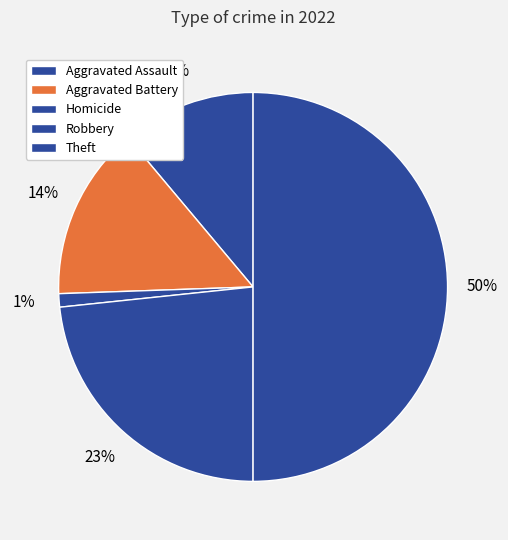

Count the number of slices in the pie.

5